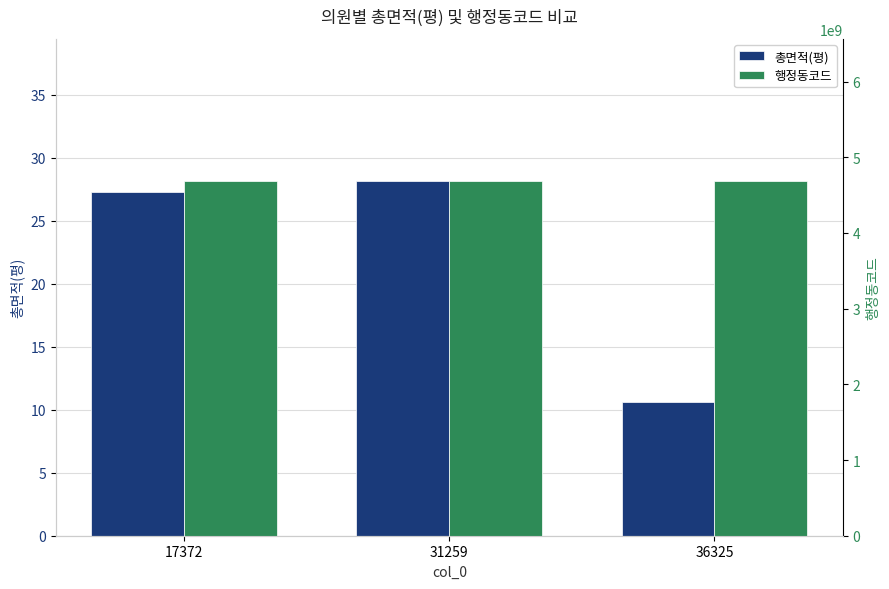

The value of 총면적(평) at 36325 is 6.1. True or false?

False